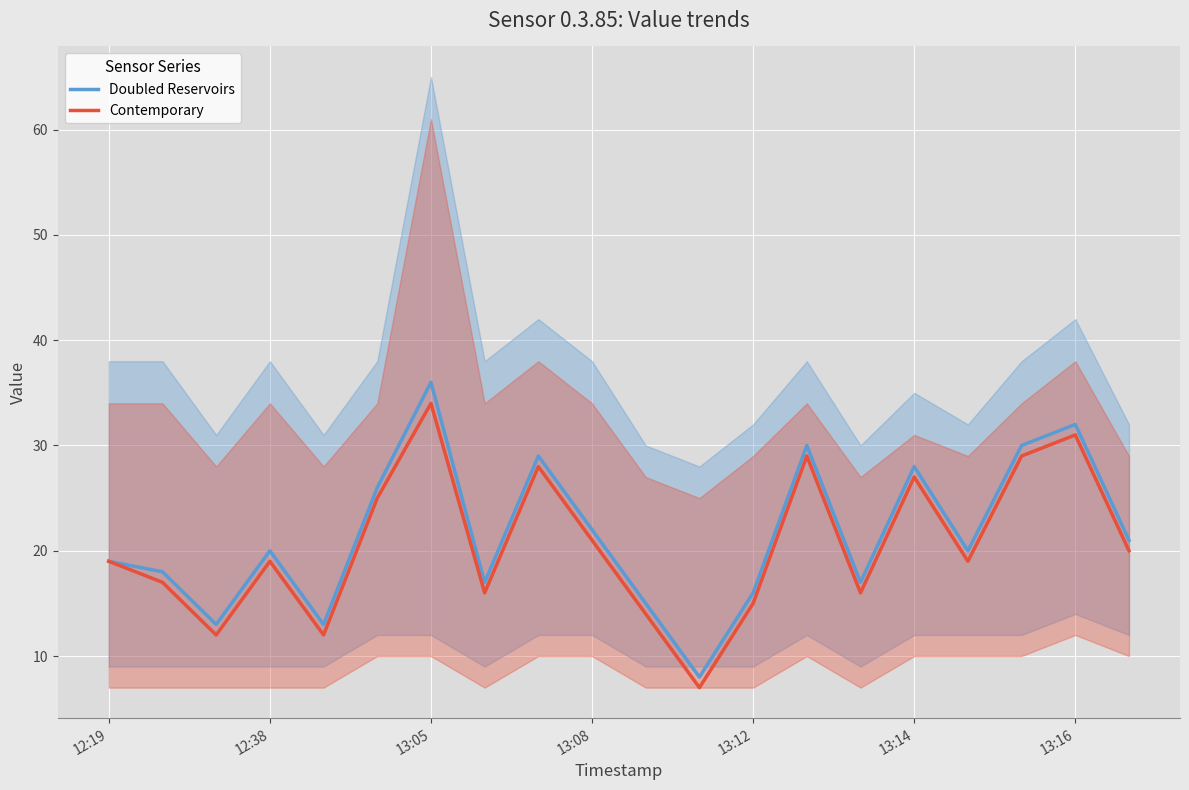

The value of Contemporary at 17 is 29. True or false?

True